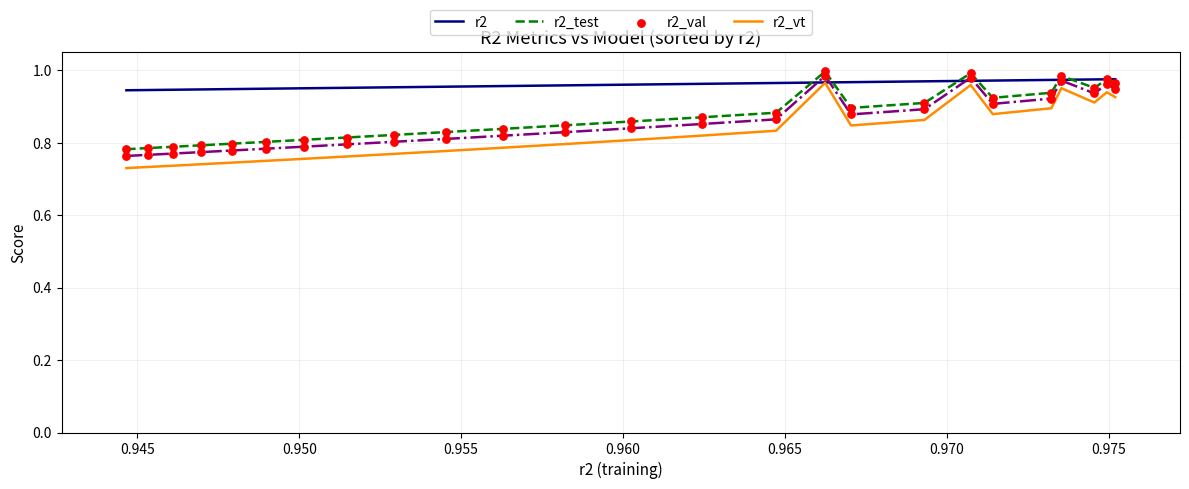

Which series has the largest range (max minus min)?

r2_val